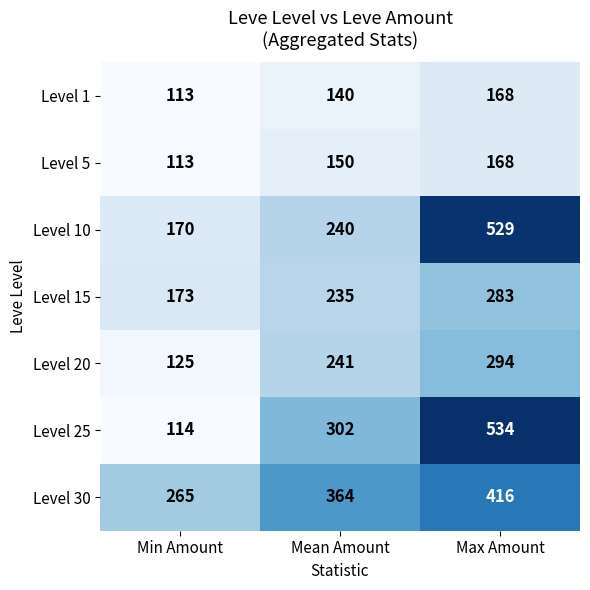

What is the minimum value shown in the chart?

113